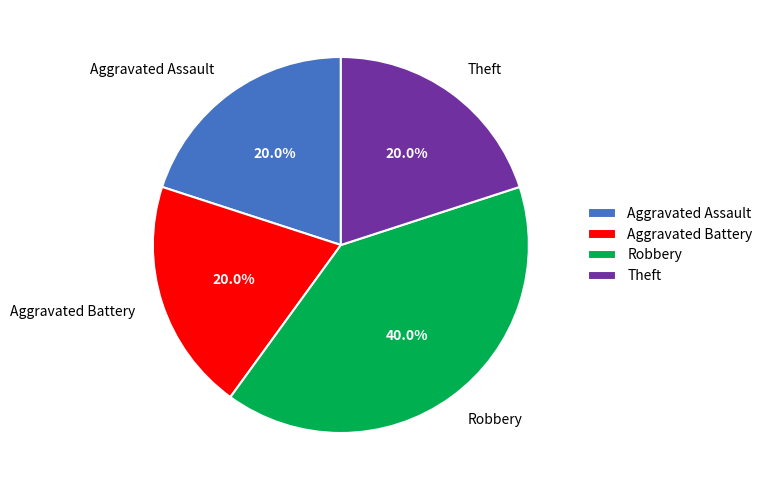

Does any single category account for the majority?

No